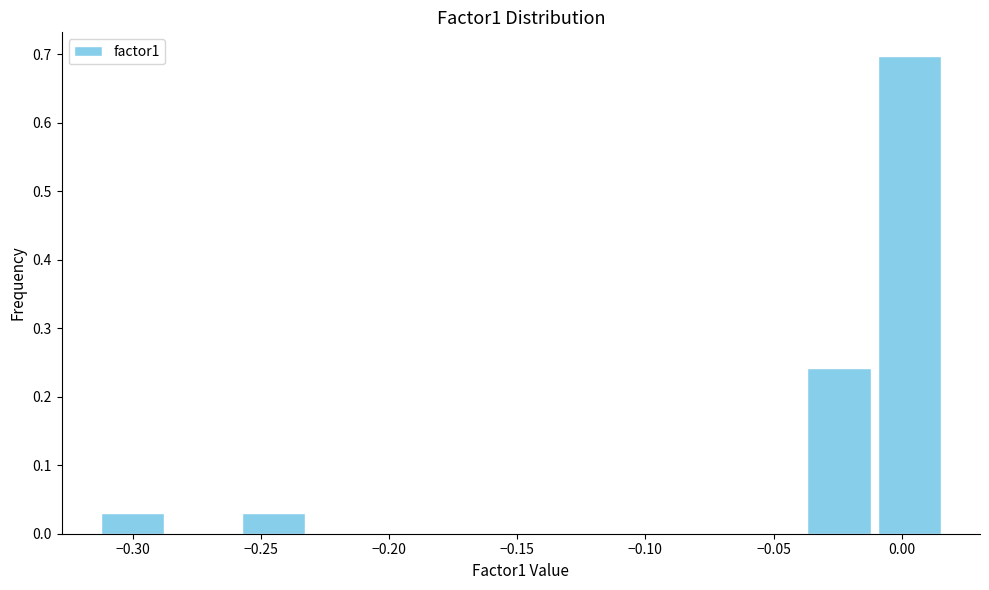

How tall is the bar that spans -0.315 to -0.285 on the x-axis? Neither the bar edges nor the heights are printed on the chart, so give them approximately, as read against the axes.

0.03